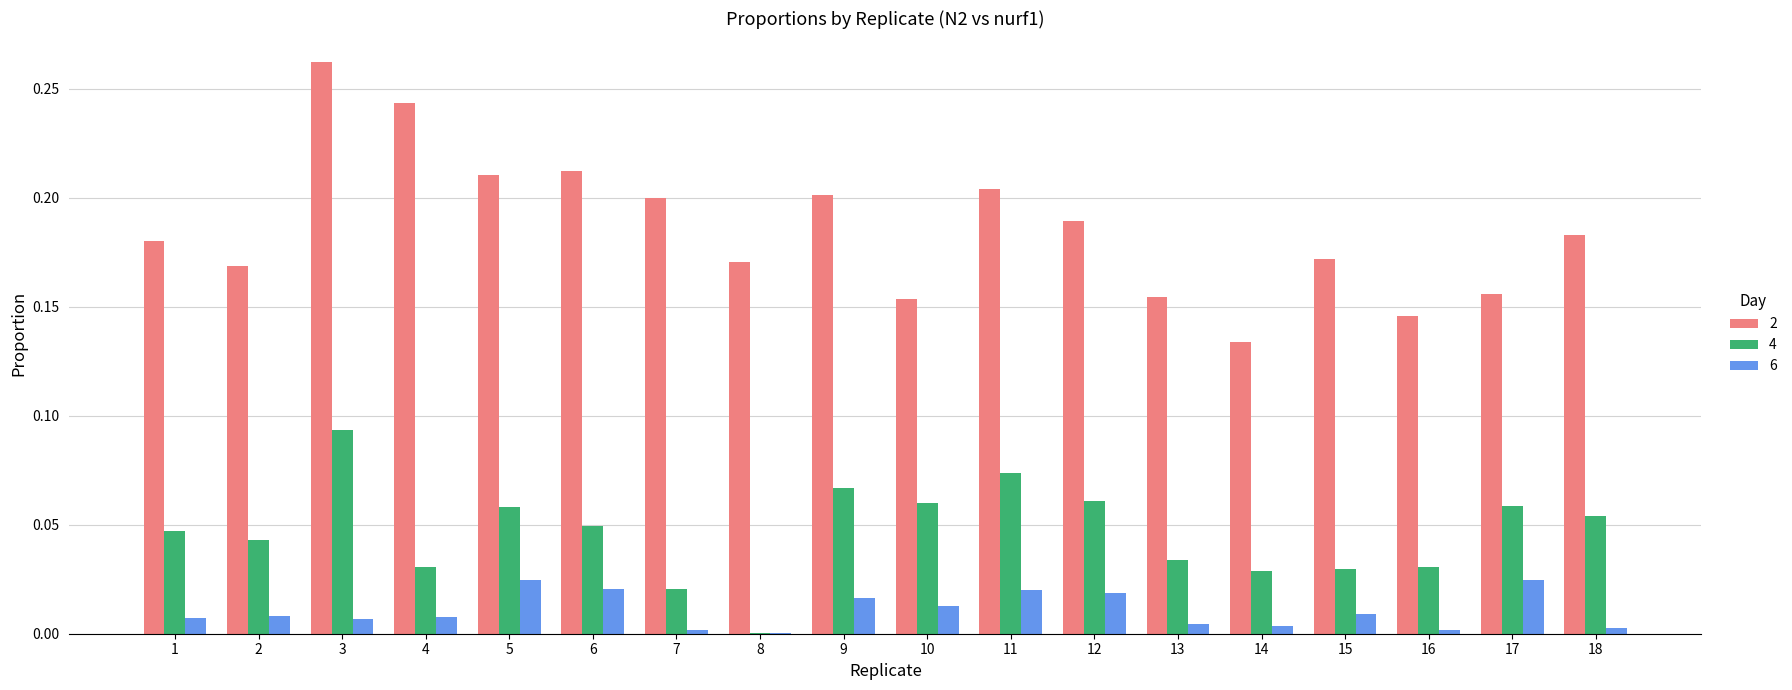

Which category has the highest value in the 2 series?

3